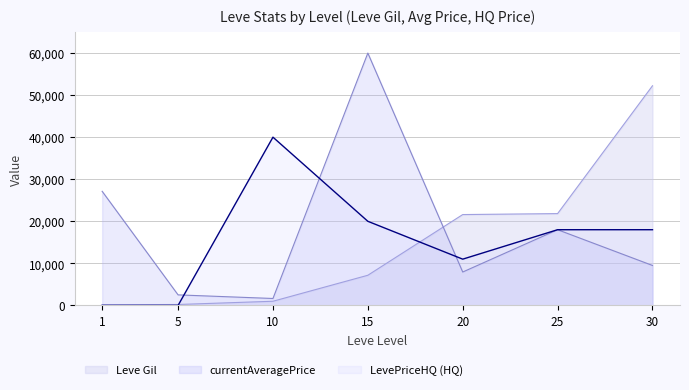

What is the maximum value for LevePriceHQ (HQ)?

40000